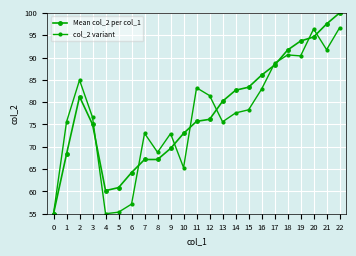

Which series has the largest total across all categories?

Mean col_2 per col_1